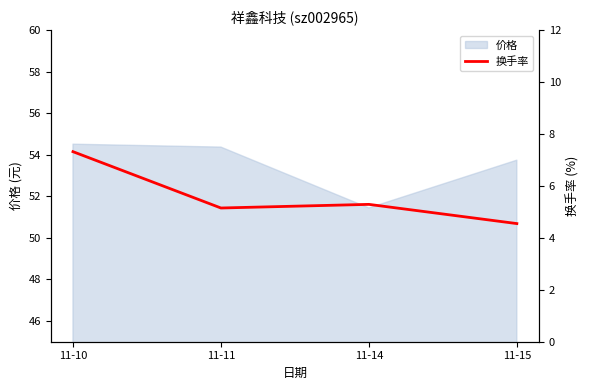

At which category does the chart reach its peak across all series?

11-10